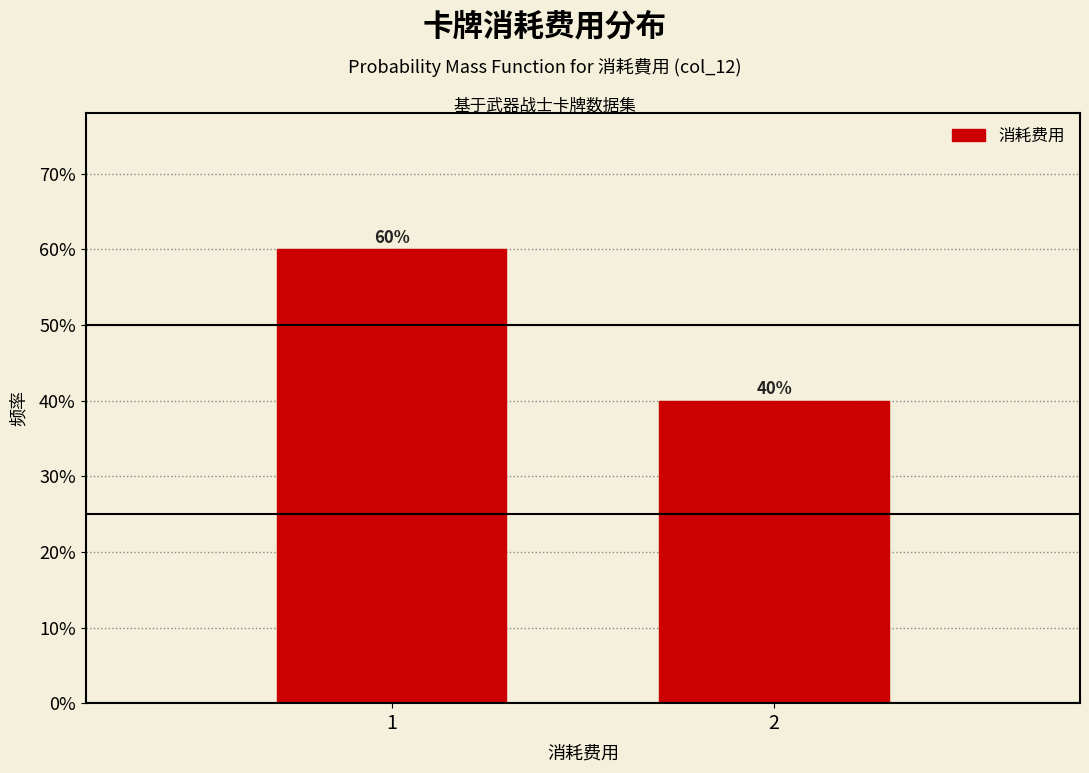

Are the bars horizontal?

No